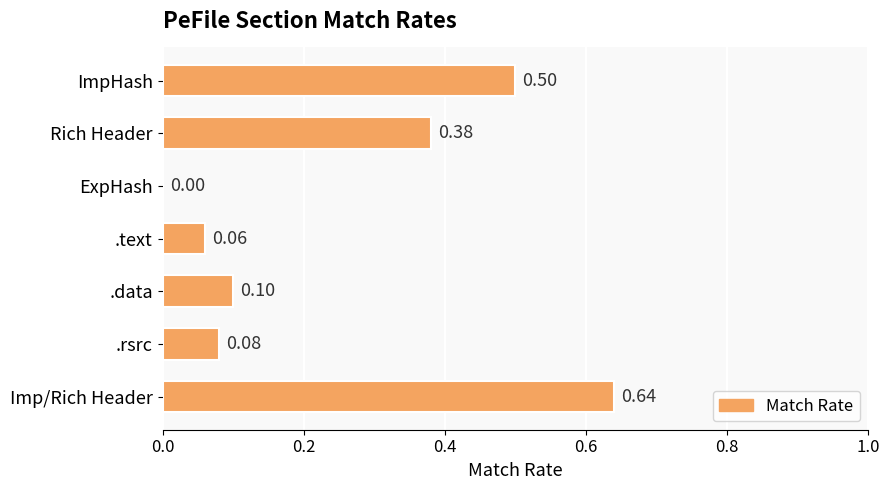

Are the bars horizontal?

Yes